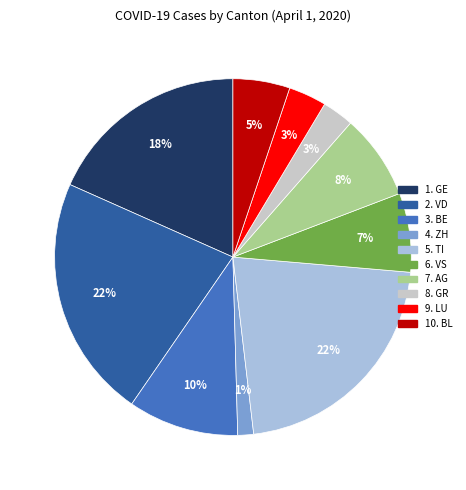

To the nearest percent, what is the average slice percentage?

10%